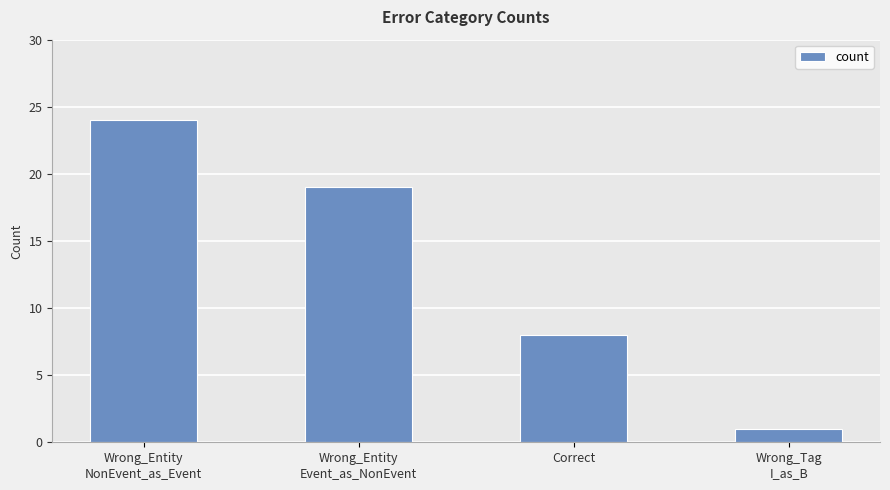

At which category does the chart reach its peak across all series?

Wrong_Entity
NonEvent_as_Event